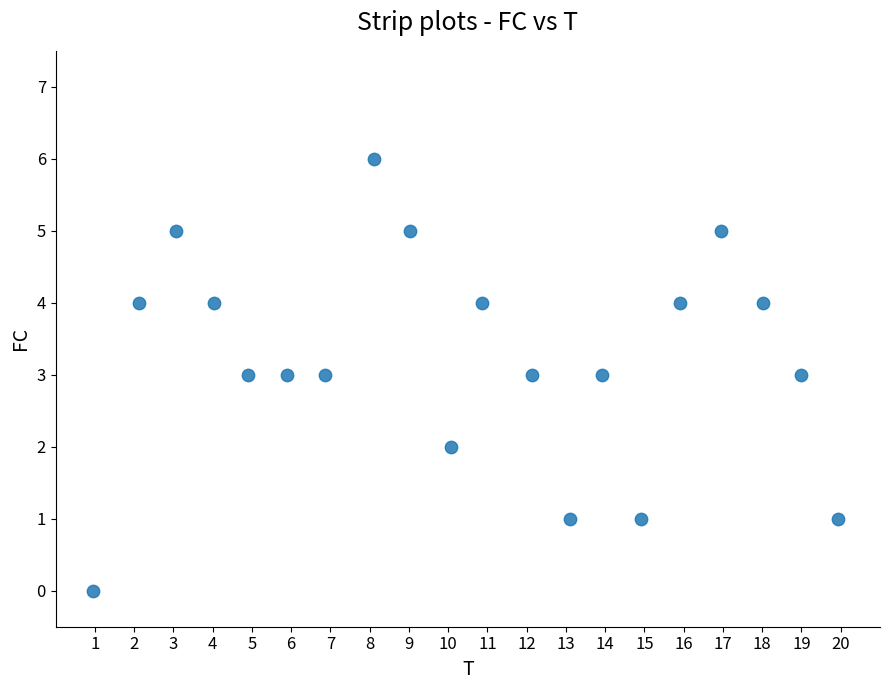

What is the range of Y values (max minus min)?

6